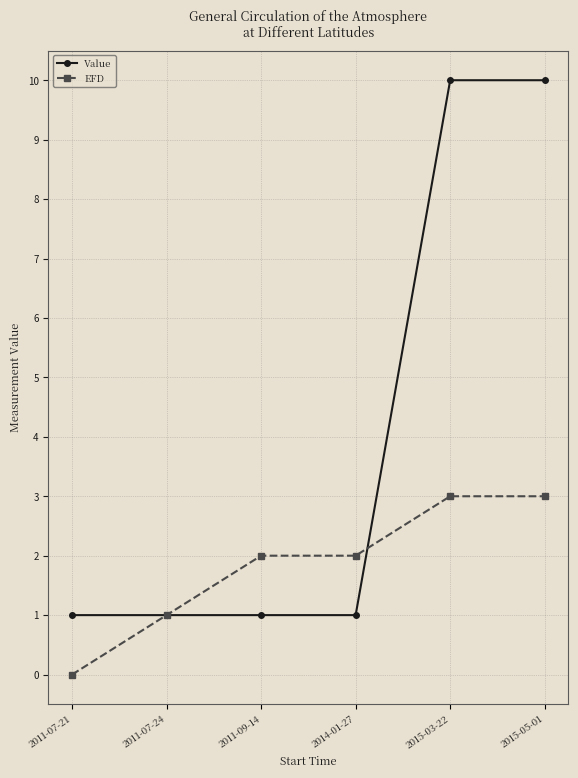

The value of EFD at 2011-07-24 is 1.7. True or false?

False